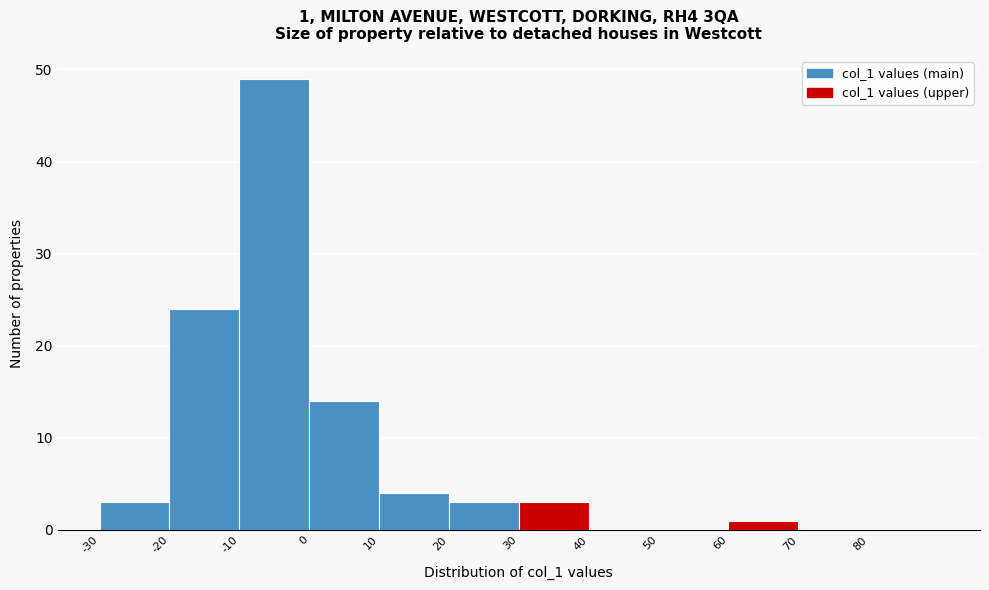

Which range on the x-axis has the tallest bar?

-10 to 0